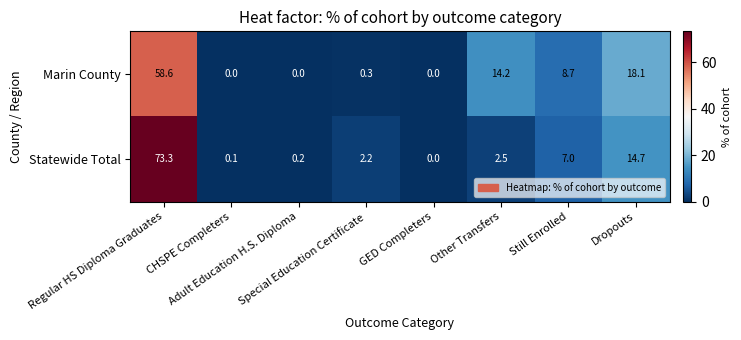

Which series has the largest range (max minus min)?

Statewide Total